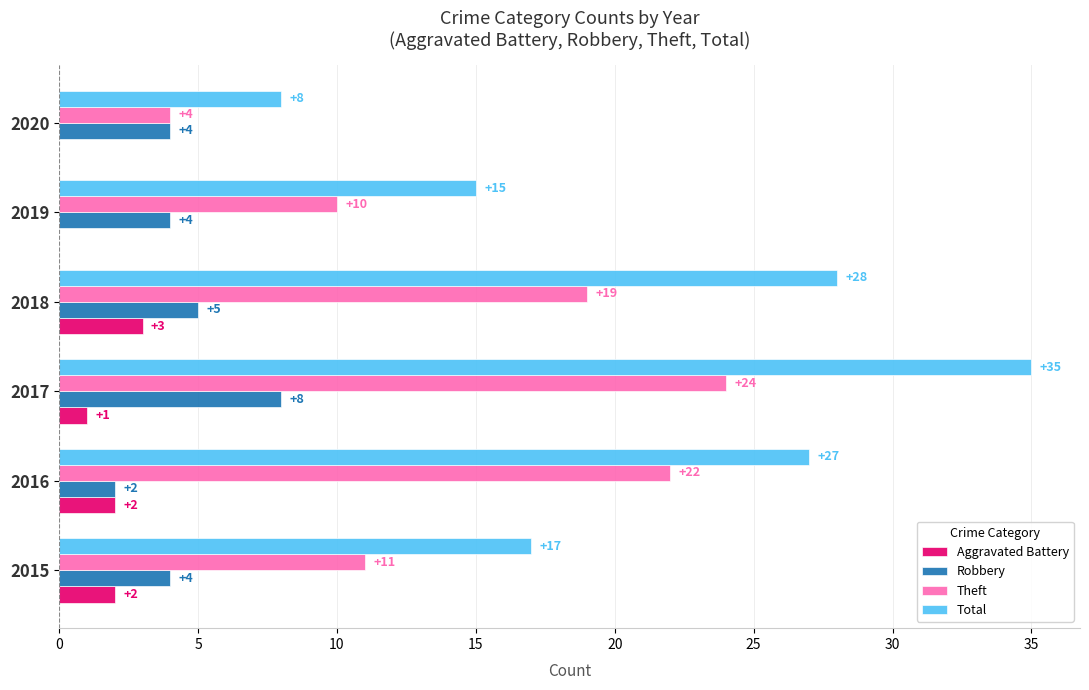

Read the Theft value at 2016.

22